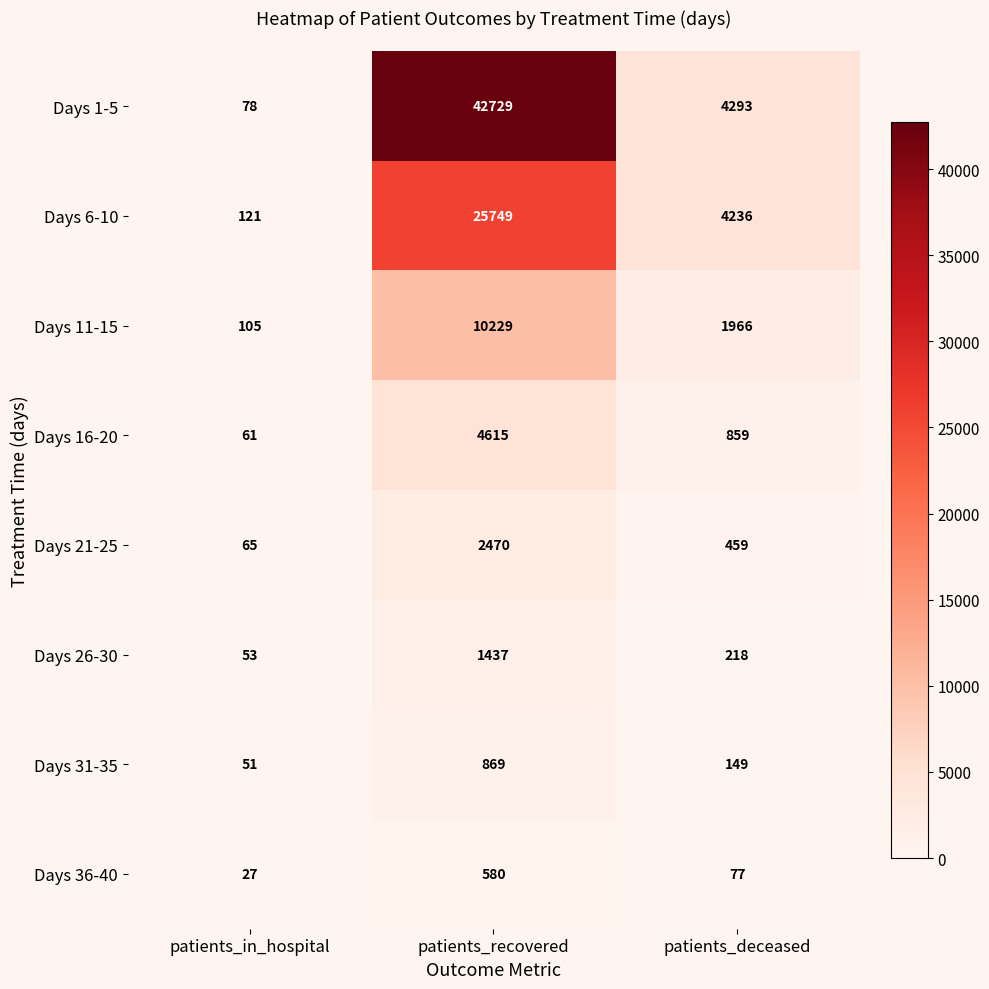

What is the difference between the highest and lowest values at patients_recovered?

42149